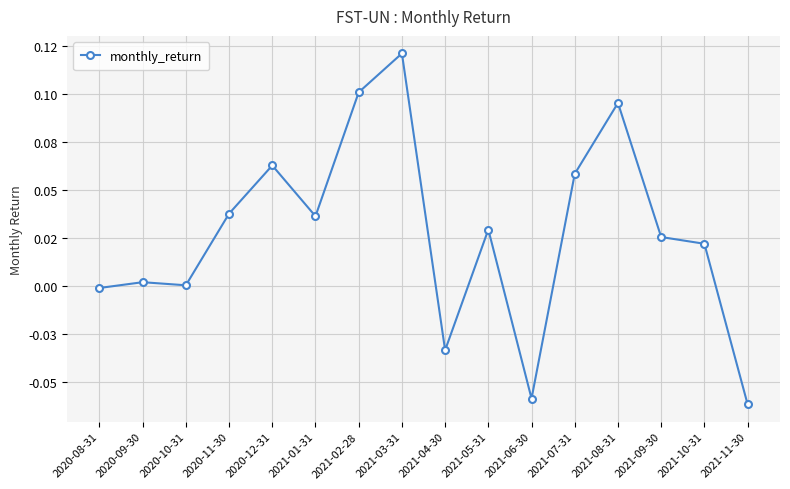

Rank the categories by value from lowest to highest.

2021-11-30, 2021-06-30, 2021-04-30, 2020-08-31, 2020-10-31, 2020-09-30, 2021-10-31, 2021-09-30, 2021-05-31, 2021-01-31, 2020-11-30, 2021-07-31, 2020-12-31, 2021-08-31, 2021-02-28, 2021-03-31